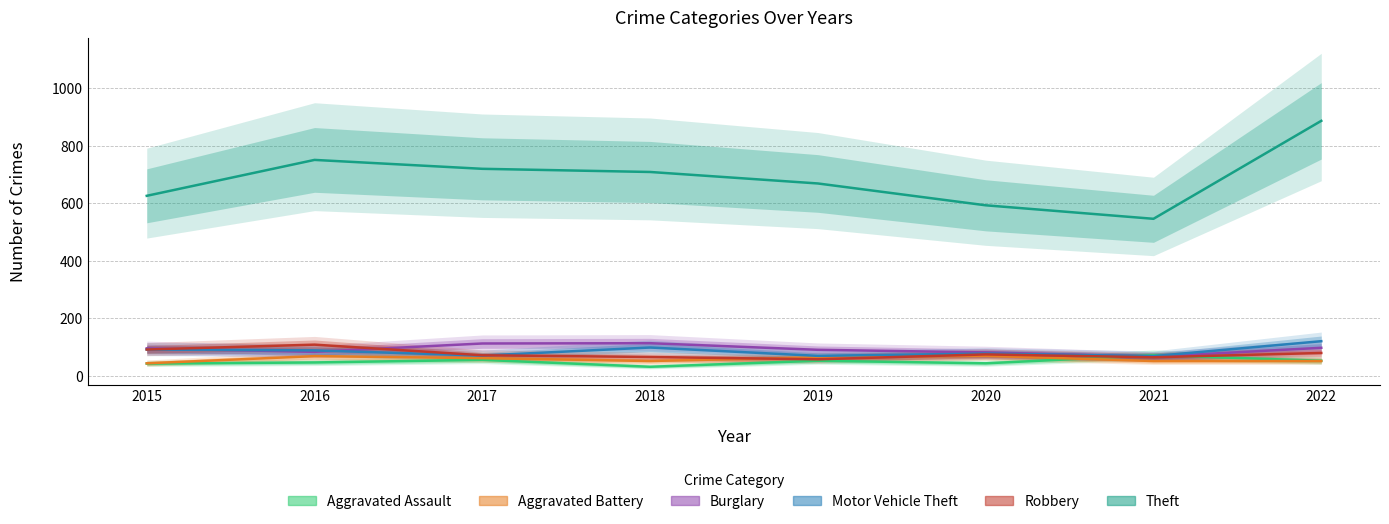

Is it true that Burglary equals 148 at 2019?

False